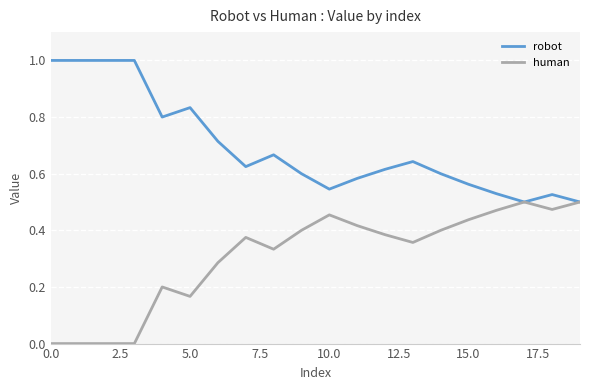

Does the chart display data point markers on the line(s)?

No